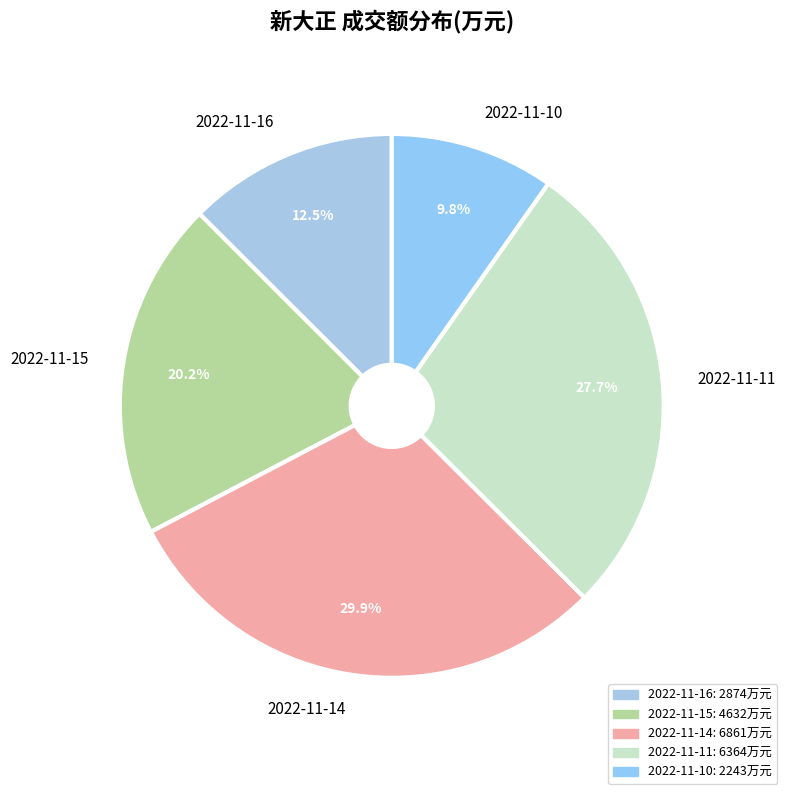

Is there a majority slice in this chart?

No